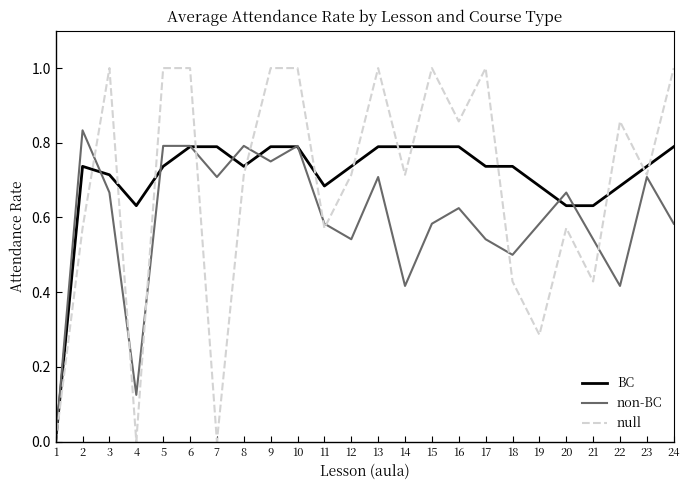

What is the total value across all series at 18?

1.7